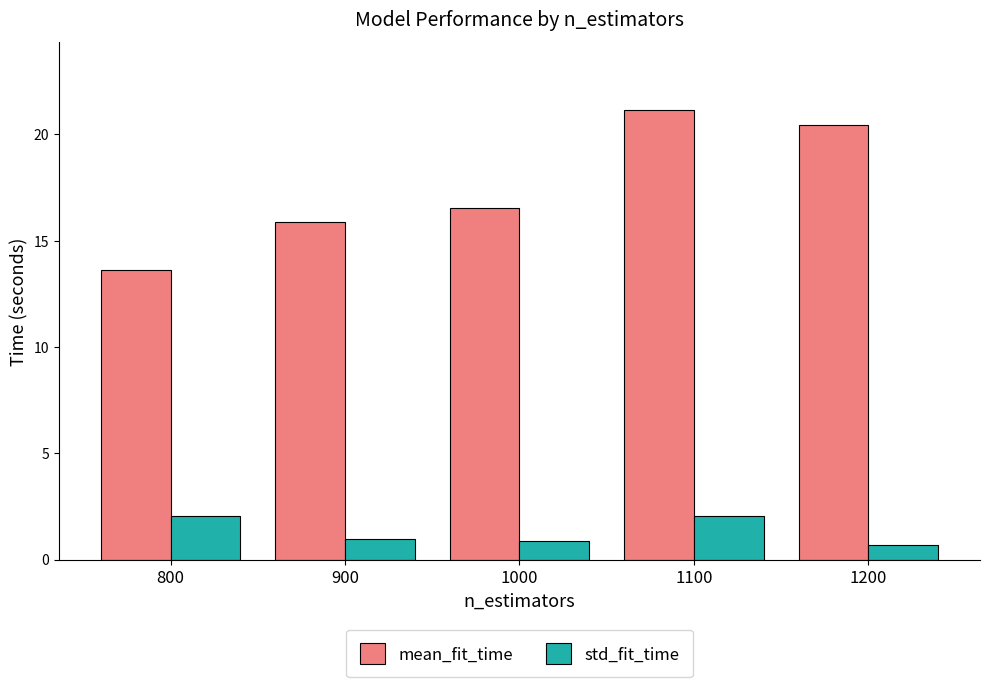

Count the number of categories in the chart.

5